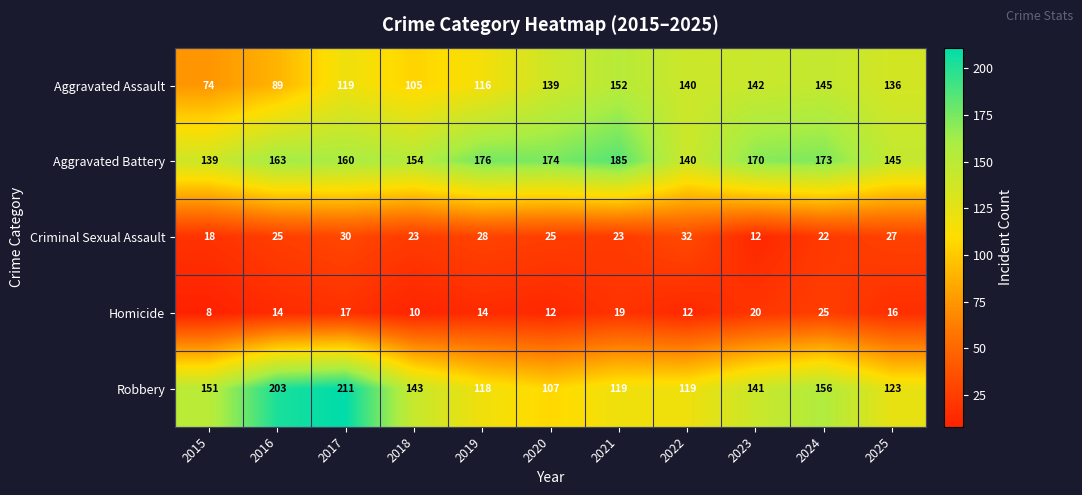

Between 2018 and 2022, which series saw the biggest shift?

Aggravated Assault